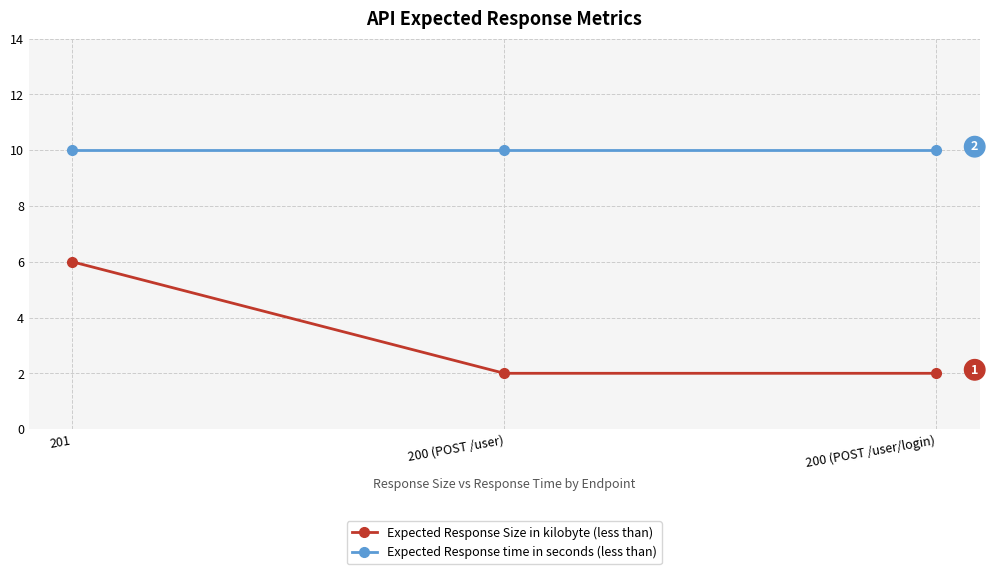

How many Expected Response Size in kilobyte (less than) values are between 2 and 6?

3